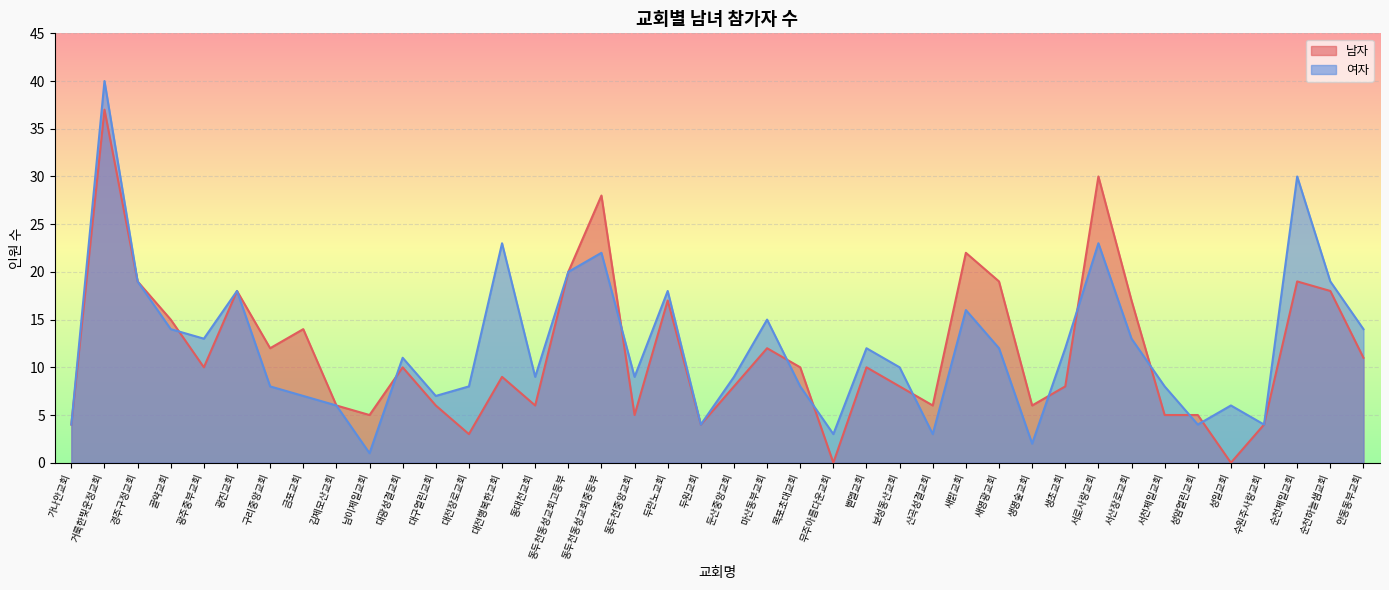

List the series in order of their peak value, lowest first.

남자, 여자